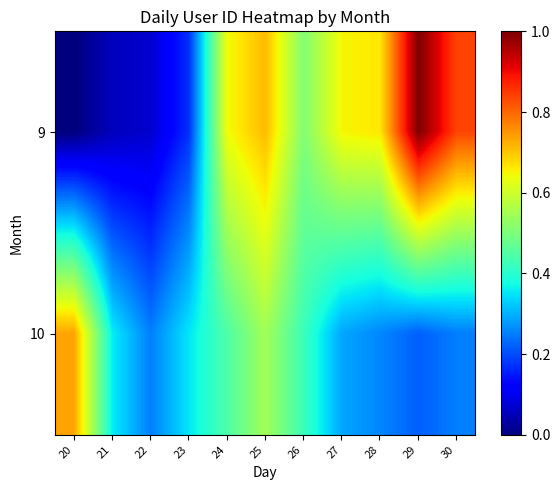

What is the sum of the 10 values at 29 and 30?

0.5